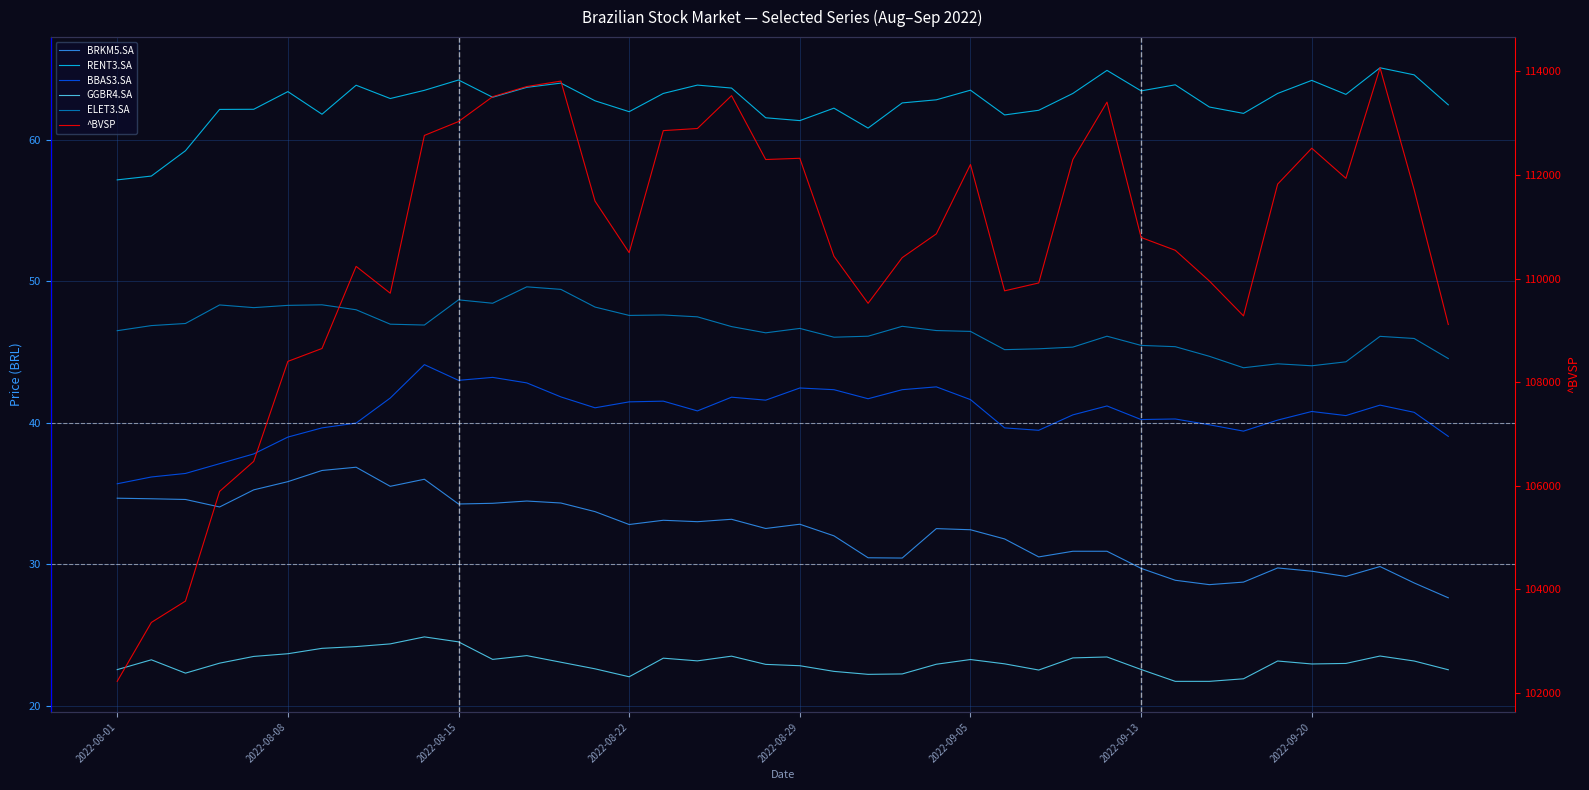

How many interior local valleys does the GGBR4.SA series have?

7